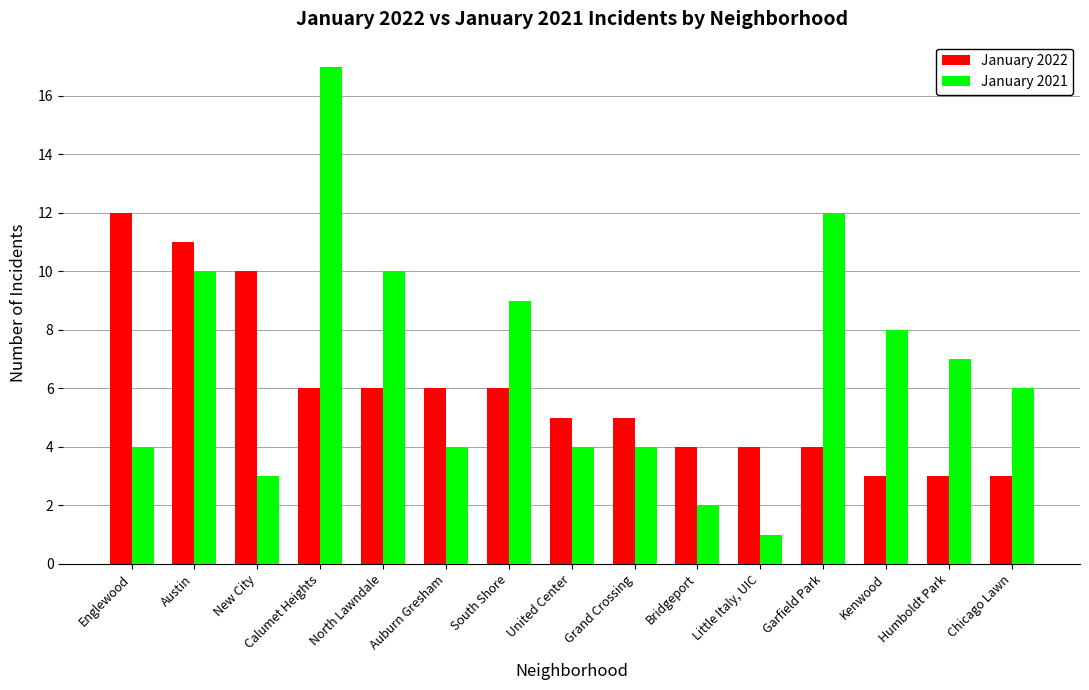

Reading left to right, what are all the values shown in this chart?

January 2022: 12	11	10	6	6	6	6	5	5	4	4	4	3	3	3
January 2021: 4	10	3	17	10	4	9	4	4	2	1	12	8	7	6